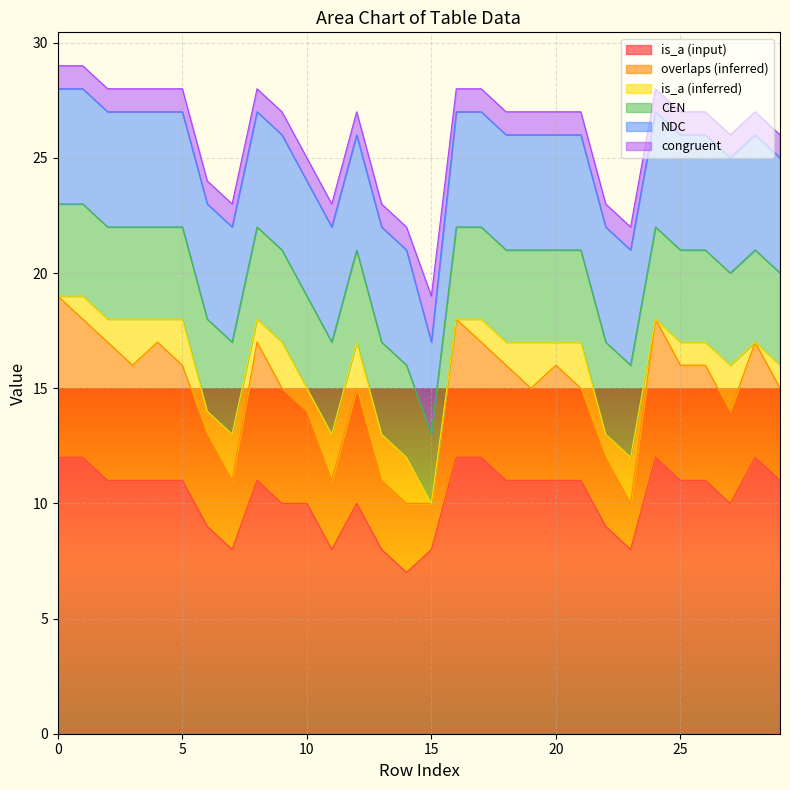

Which has a higher value, 20 or 29?

20